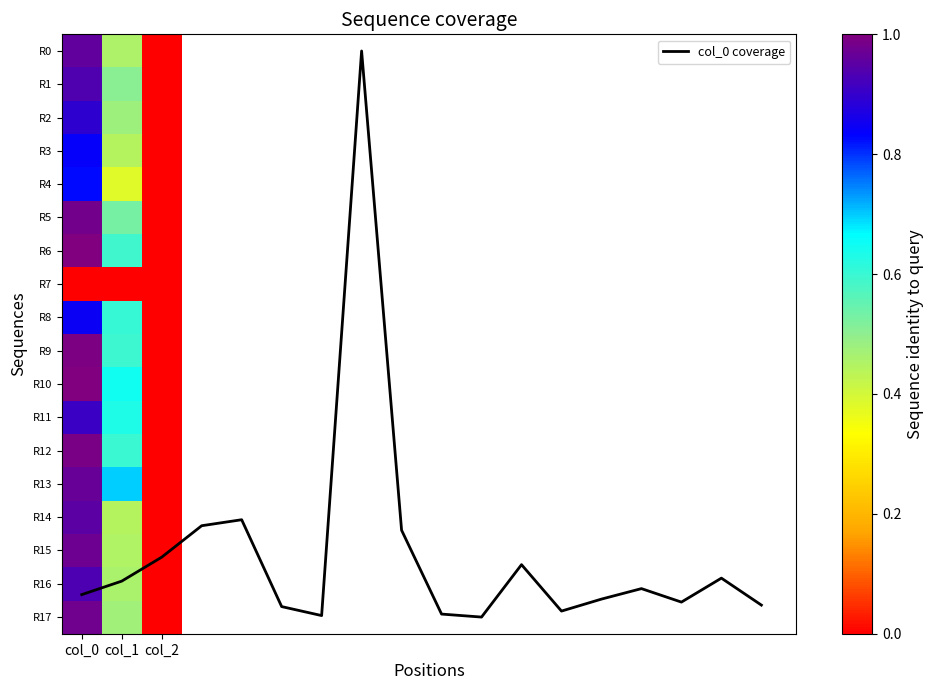

Which series has the largest total across all categories?

r13